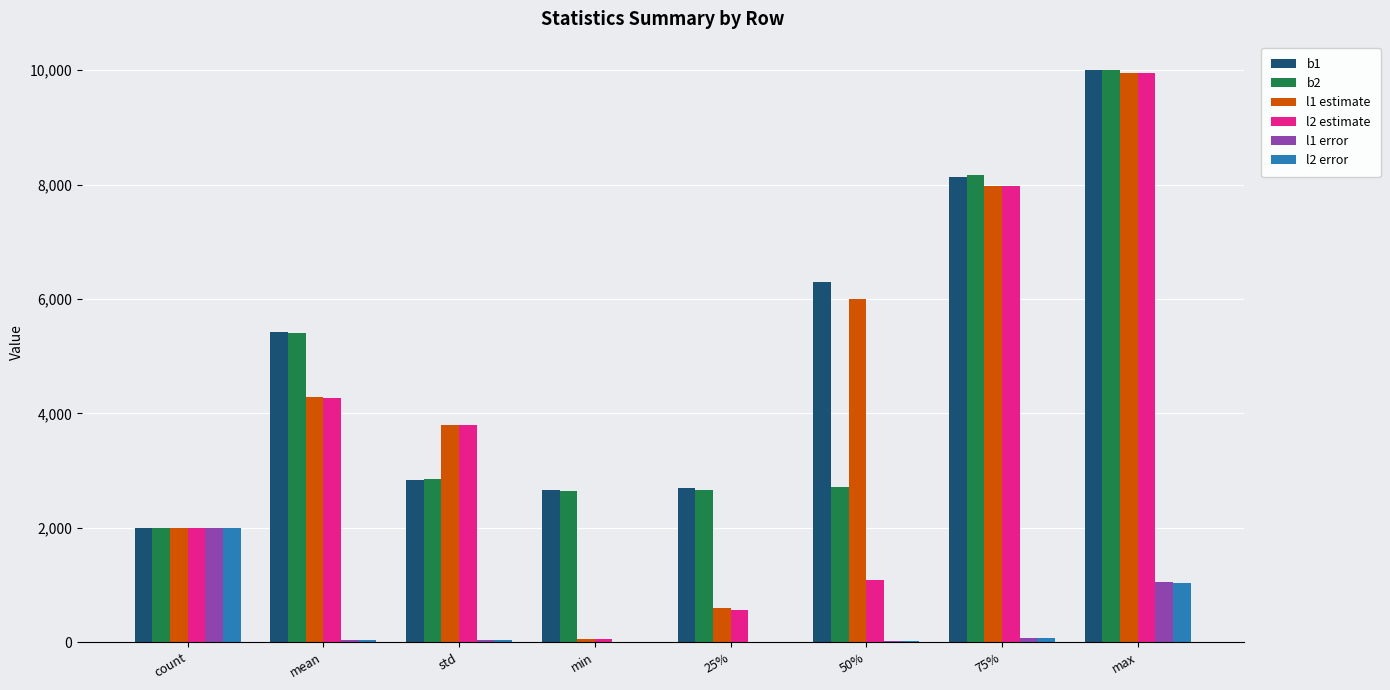

Which category has the highest value in the l2 error series?

count